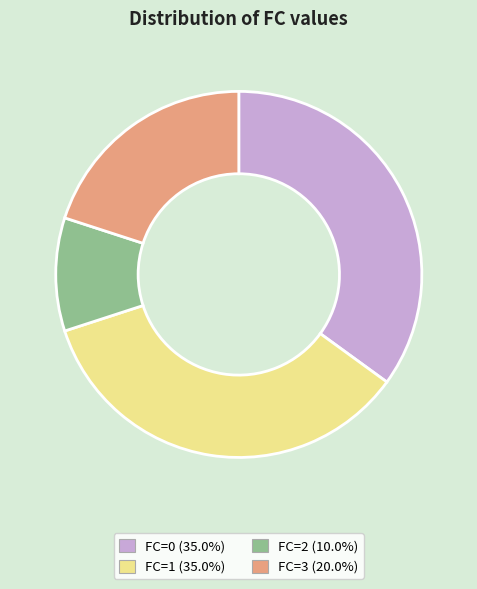

Is there any slice that represents more than half of the pie?

No